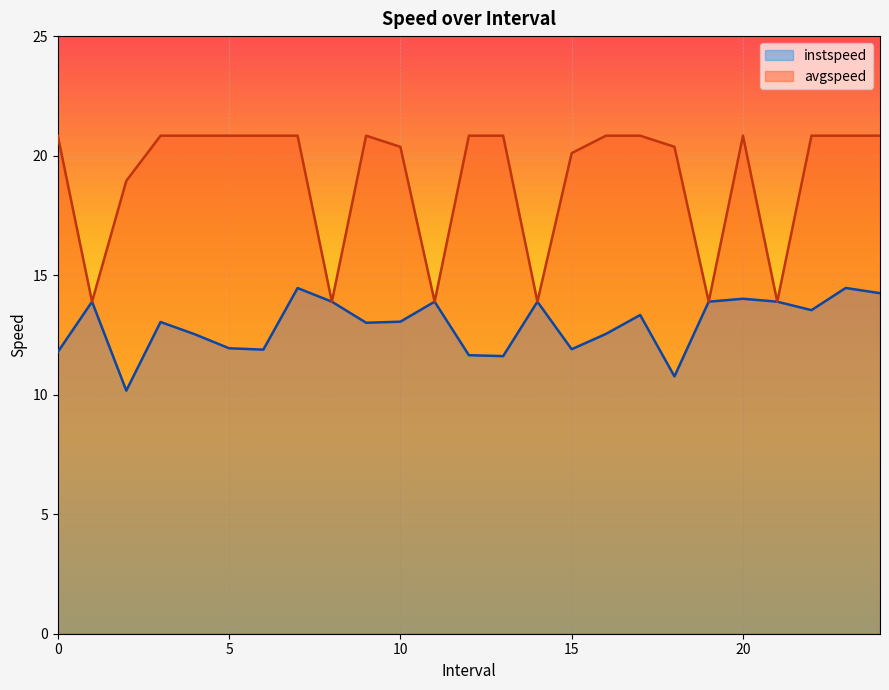

At which category is the sum across all series the highest?

23.0